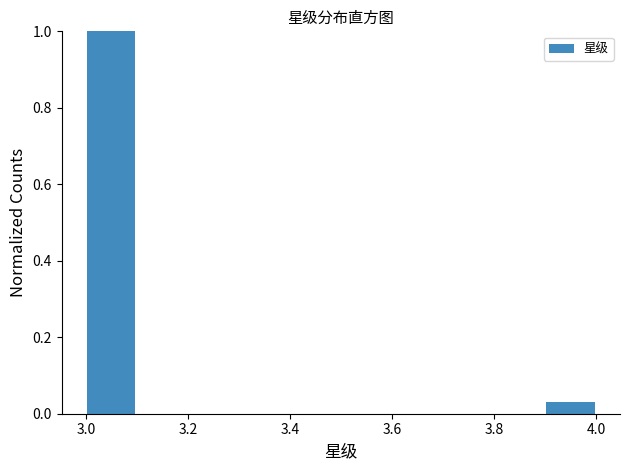

Reading left to right, transcribe this chart: for each bar, give the range it covers on the x-axis and its height. The values are not printed on the chart, so give them approximately, as read against the axis.

3.0 to 3.1: 1.00
3.1 to 3.2: 0
3.2 to 3.3: 0
3.3 to 3.4: 0
3.4 to 3.5: 0
3.5 to 3.6: 0
3.6 to 3.7: 0
3.7 to 3.8: 0
3.8 to 3.9: 0
3.9 to 4.0: 0.04